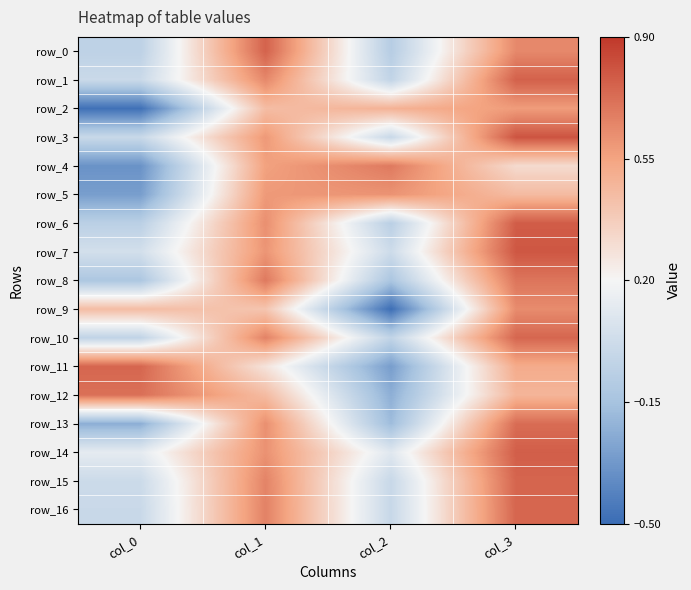

Count the row_9 values in the range 0 to 1.

3